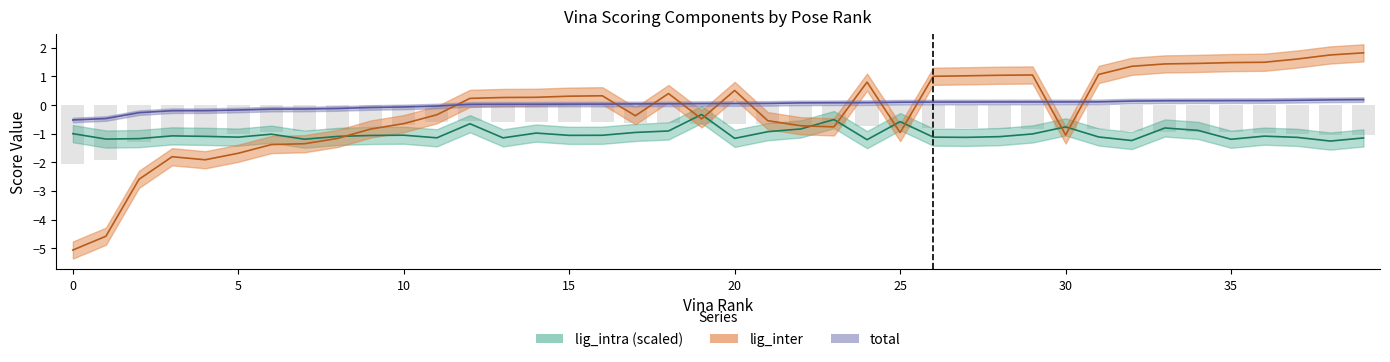

Reading left to right, list all the values displayed in this chart.

total: -0.5	-0.5	-0.3	-0.2	-0.2	-0.2	-0.1	-0.1	-0.1	-0.1	-0.1	-0.0	0.0	0.0	0.0	0.0	0.0	0.0	0.0	0.1	0.1	0.1	0.1	0.1	0.1	0.1	0.1	0.1	0.1	0.1	0.1	0.1	0.1	0.1	0.1	0.2	0.2	0.2	0.2	0.2
lig_inter: -5.1	-4.6	-2.6	-1.8	-1.9	-1.7	-1.4	-1.4	-1.2	-0.8	-0.7	-0.3	0.2	0.3	0.3	0.3	0.3	-0.4	0.4	-0.5	0.5	-0.5	-0.7	-0.8	0.8	-1.0	1.0	1.0	1.0	1.1	-1.0	1.1	1.4	1.4	1.5	1.5	1.5	1.6	1.8	1.8
lig_intra: -1.0	-1.2	-1.2	-1.1	-1.1	-1.1	-1.0	-1.2	-1.1	-1.1	-1.1	-1.1	-0.7	-1.1	-1.0	-1.1	-1.1	-1.0	-0.9	-0.3	-1.2	-0.9	-0.8	-0.5	-1.2	-0.6	-1.1	-1.1	-1.1	-1.0	-0.8	-1.1	-1.2	-0.8	-0.9	-1.2	-1.1	-1.1	-1.3	-1.2